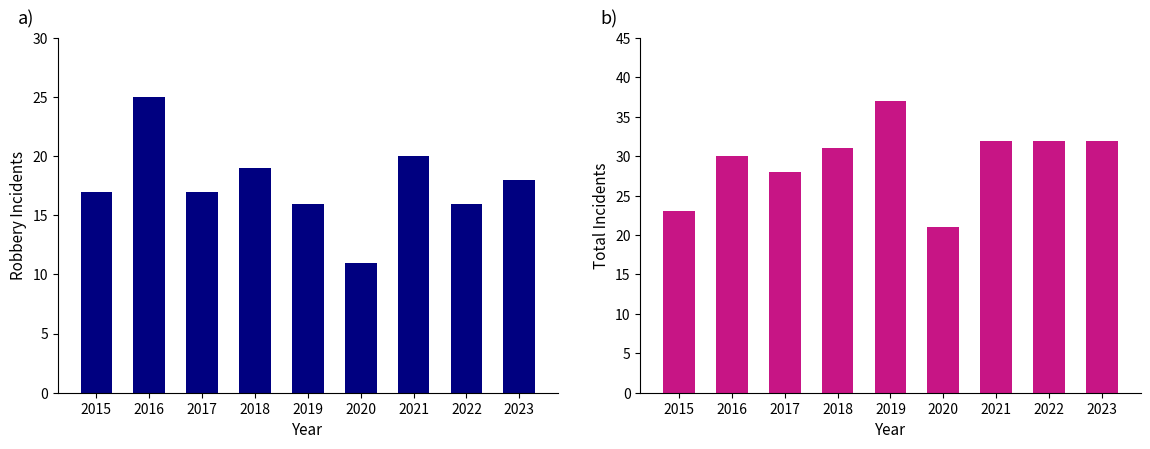

Which has a higher value, 2022 or 2017?

2017